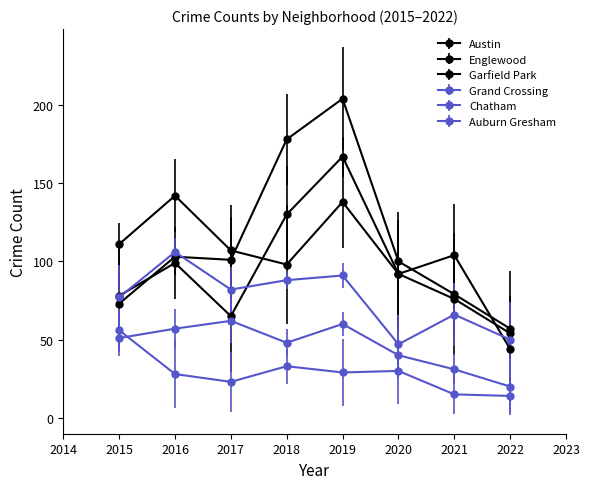

True or false: Auburn Gresham and Grand Crossing intersect in this chart.

False